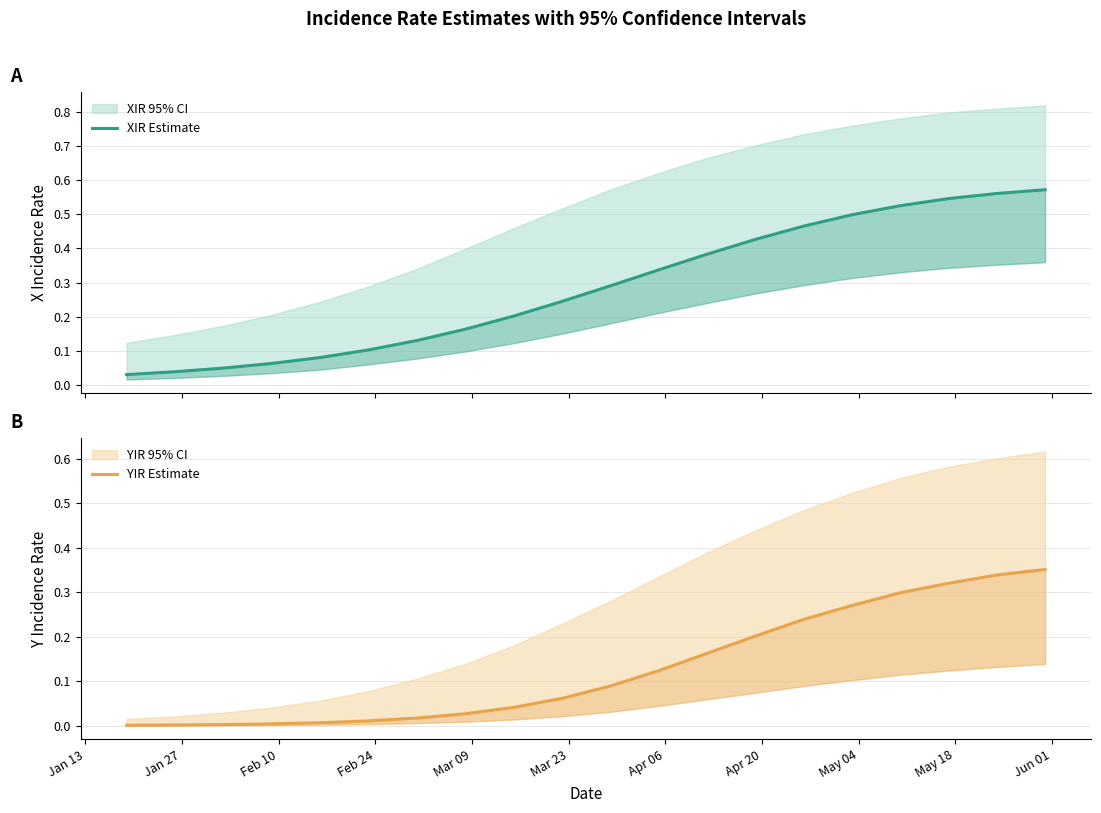

True or false: XIR Estimate has more than 1 points higher than both neighbors.

False